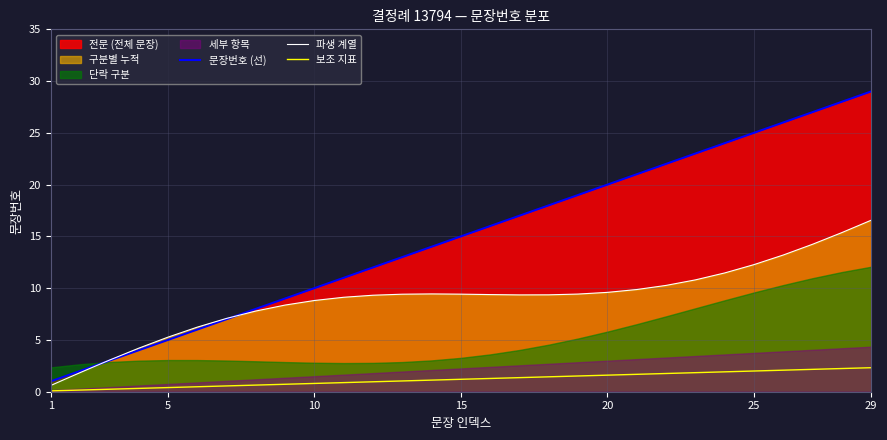

What is the highest value of the 보조 지표 series?

2.3